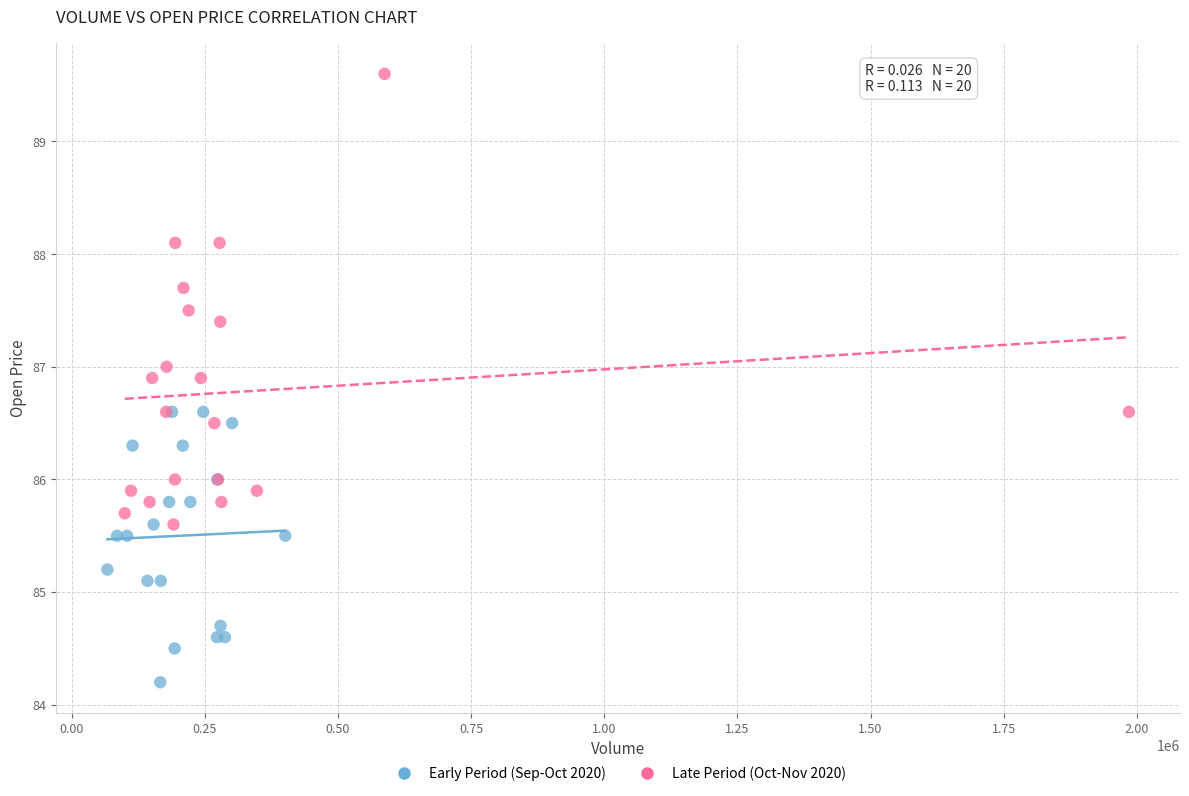

Which series reaches the maximum Y coordinate?

Late Period (Oct-Nov 2020)